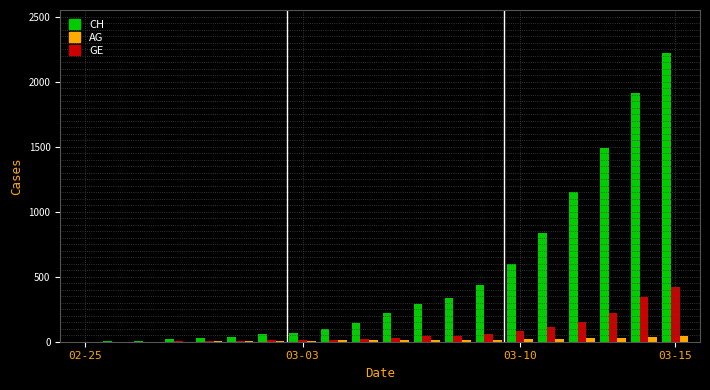

Which series has the largest total across all categories?

CH